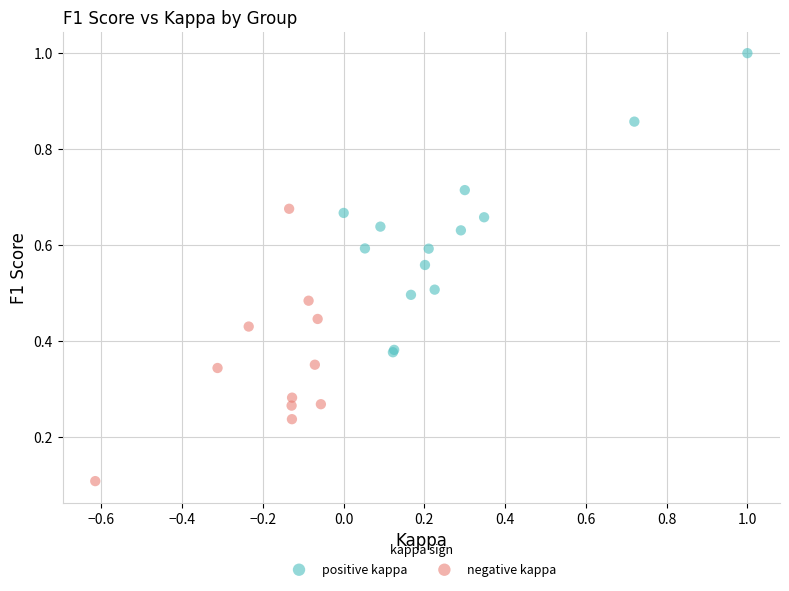

Which series reaches the maximum Y coordinate?

positive kappa